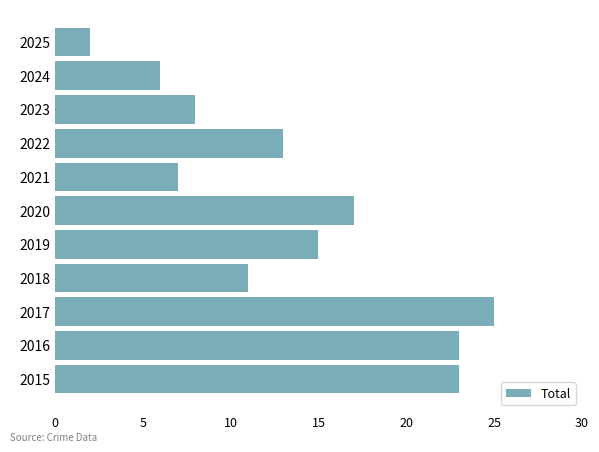

At which category does the chart reach its peak across all series?

2017